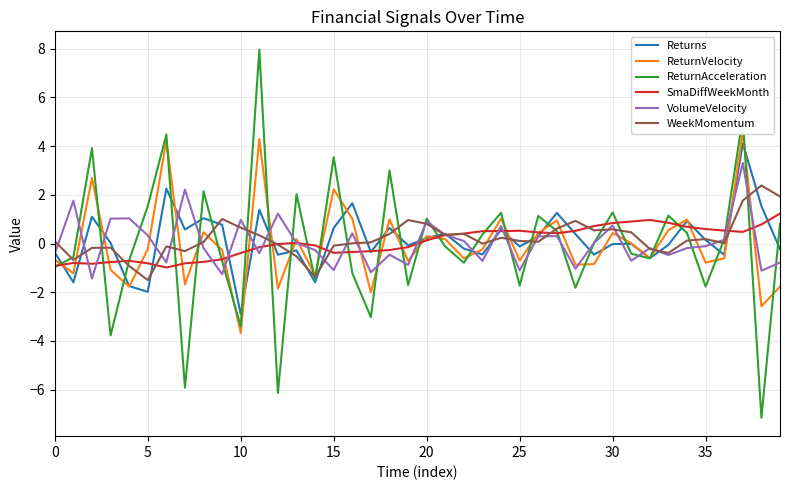

Which series has the largest total across all categories?

WeekMomentum